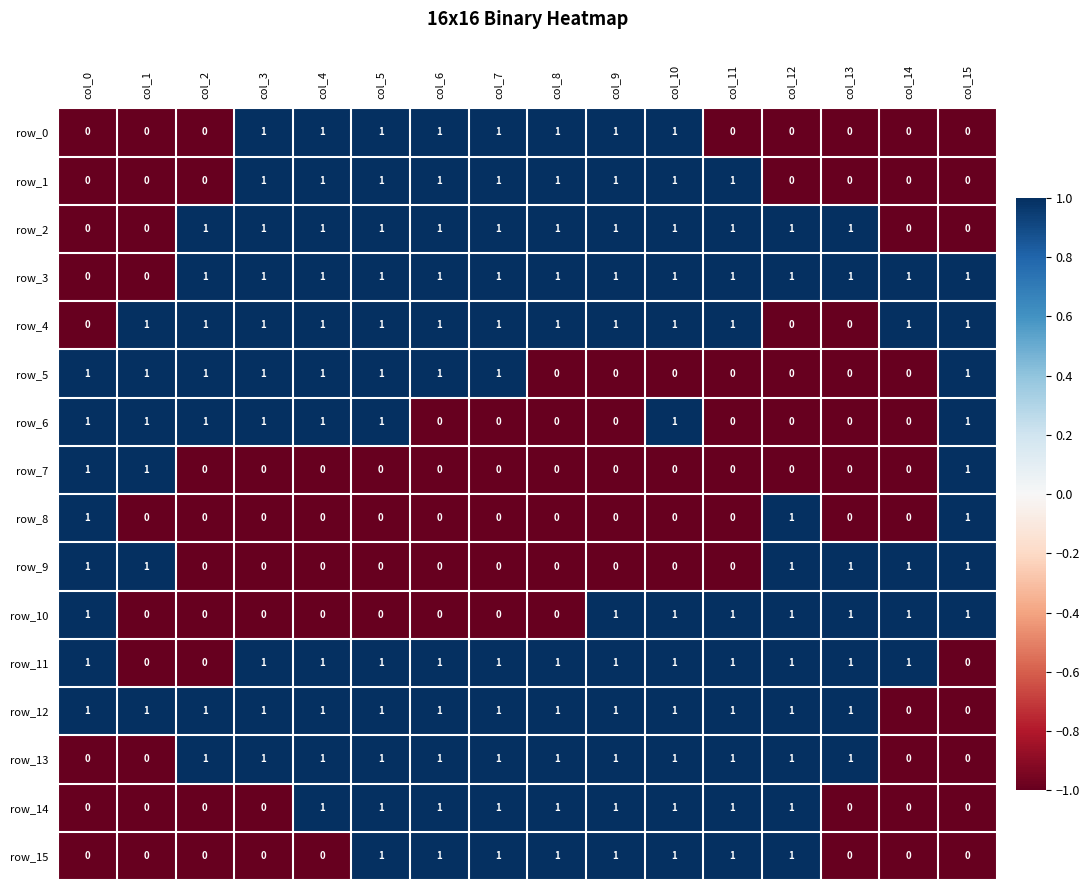

The row_9 series shows 0 at col_4. True or false?

True